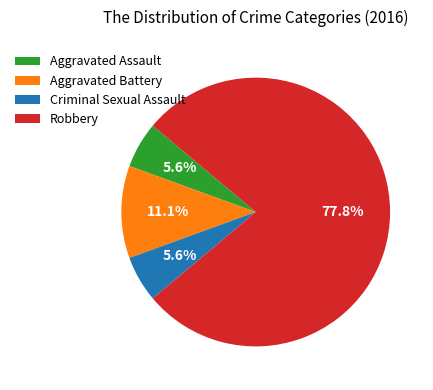

To the nearest percent, what portion does Aggravated Assault represent?

6%